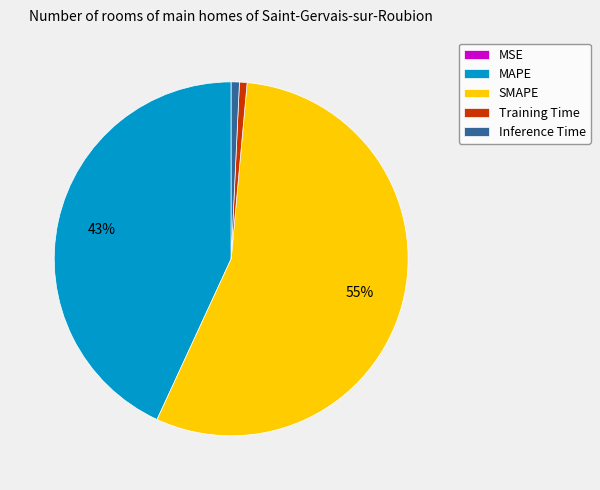

To the nearest percent, what percentage of the pie is Inference Time?

1%